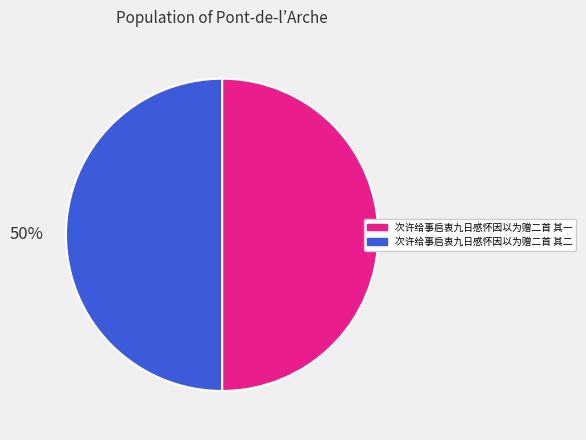

What percentage is the 次许给事启衷九日感怀因以为赠二首 其二 slice, to the nearest percent?

50%